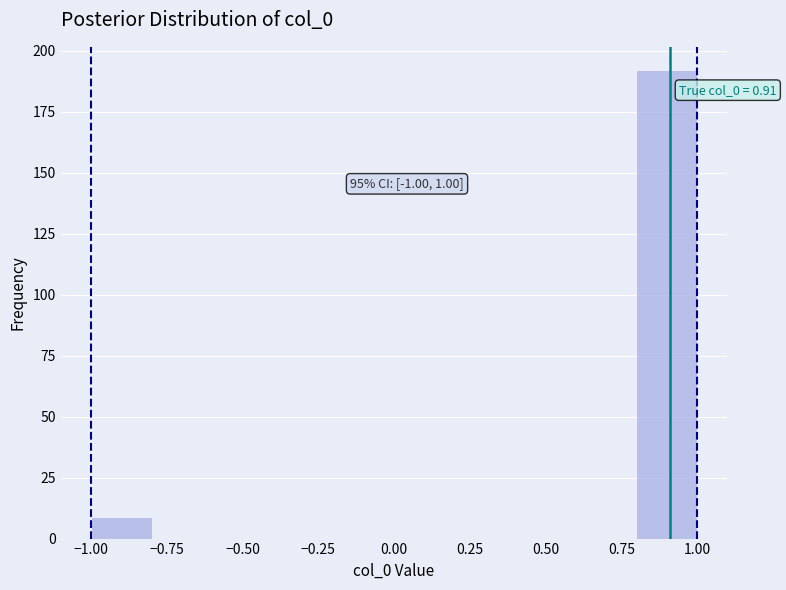

Over which range of the x-axis is the bar tallest?

0.8 to 1.0